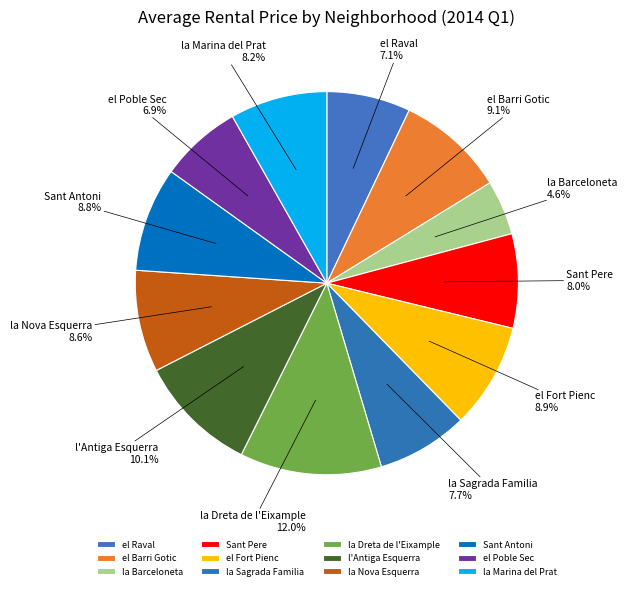

What is the smallest slice in the pie chart?

la Barceloneta